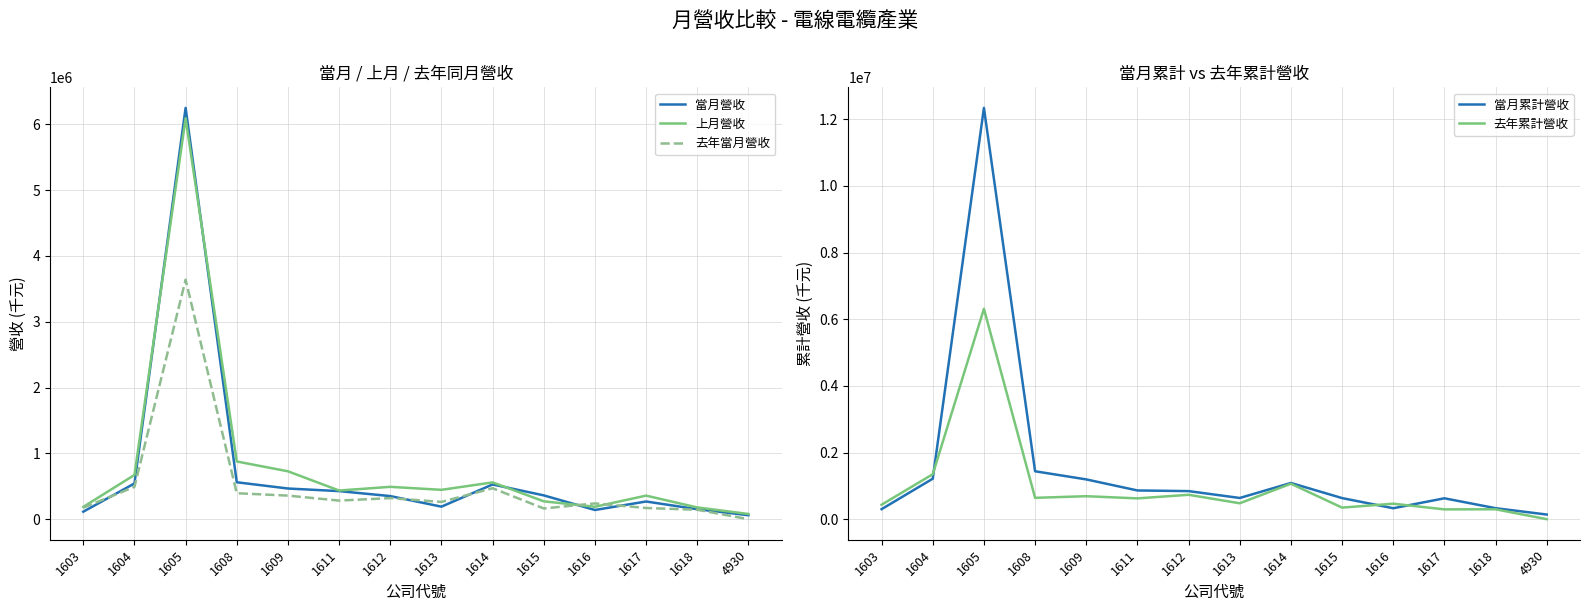

The value of 當月營收 at 1615 is 498927. True or false?

False